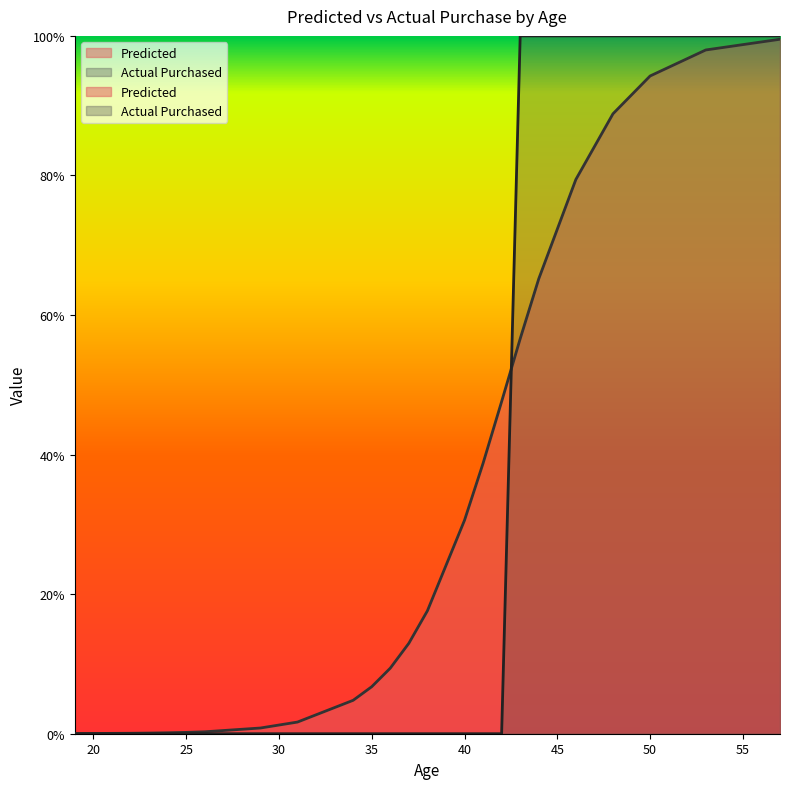

How many intersections are there between Actual Purchased and Predicted?

1